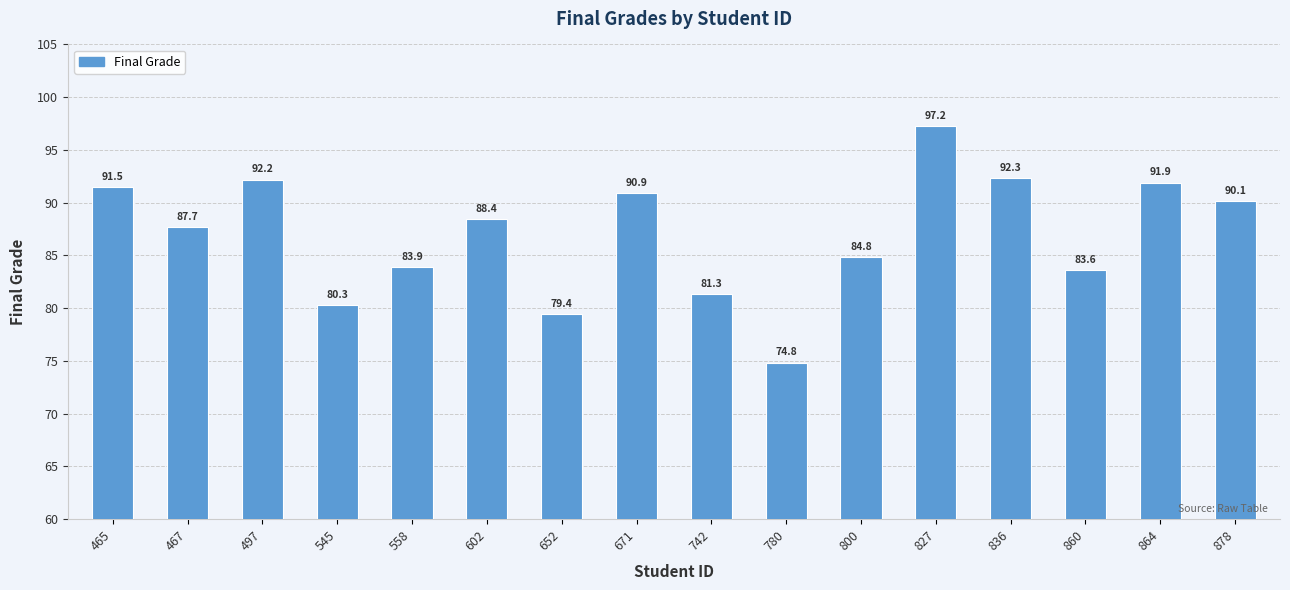

How many values are below 88?

8